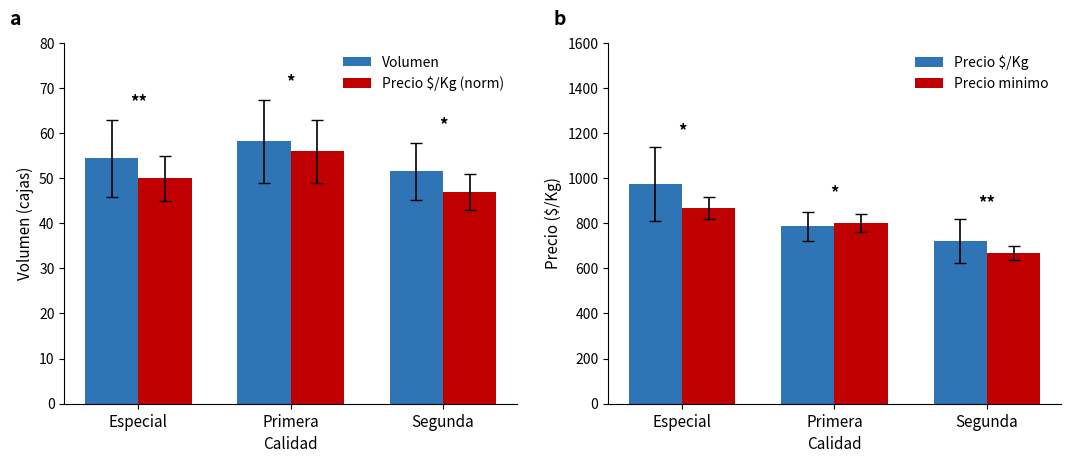

Reading left to right, what are all the values shown in this chart?

Volumen: Especial=54.4	Primera=58.2	Segunda=51.5
Precio $/Kg (norm): Especial=50.0	Primera=56.0	Segunda=47.0
Precio $/Kg: Especial=973.4	Primera=786.8	Segunda=720.2
Precio minimo: Especial=867.0	Primera=800.0	Segunda=667.0